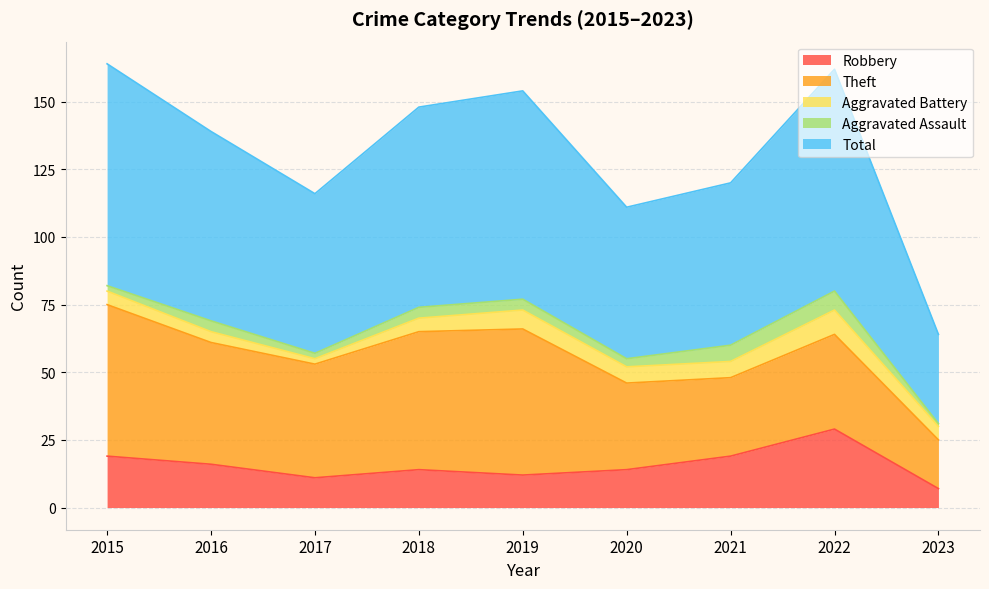

The value of Robbery at 2021 is 31. True or false?

False